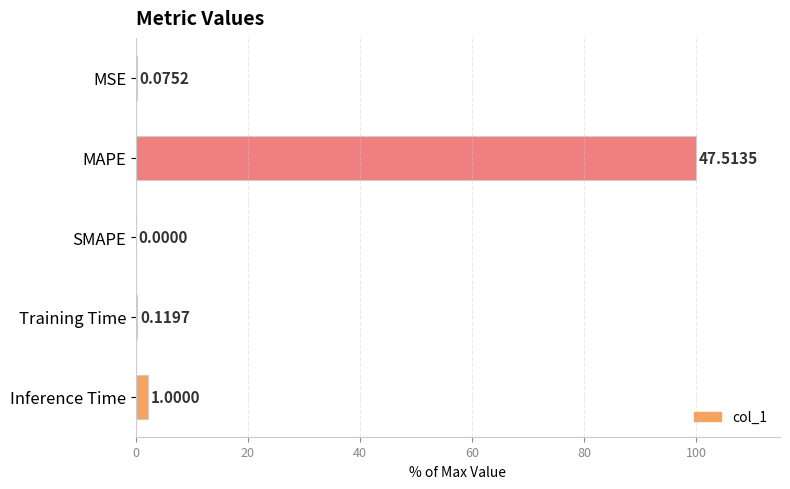

How many values are above zero?

4